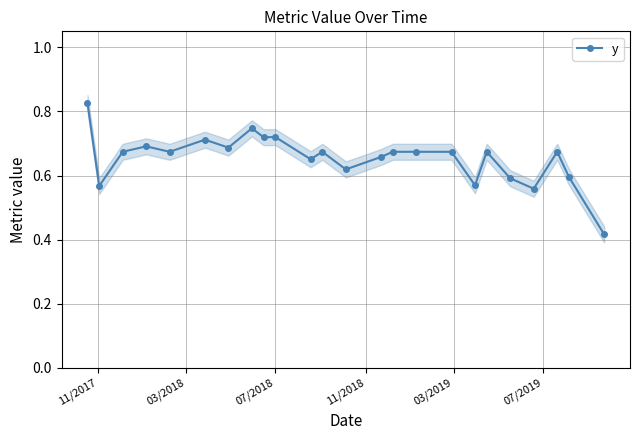

How many y values are between 0 and 1?

24